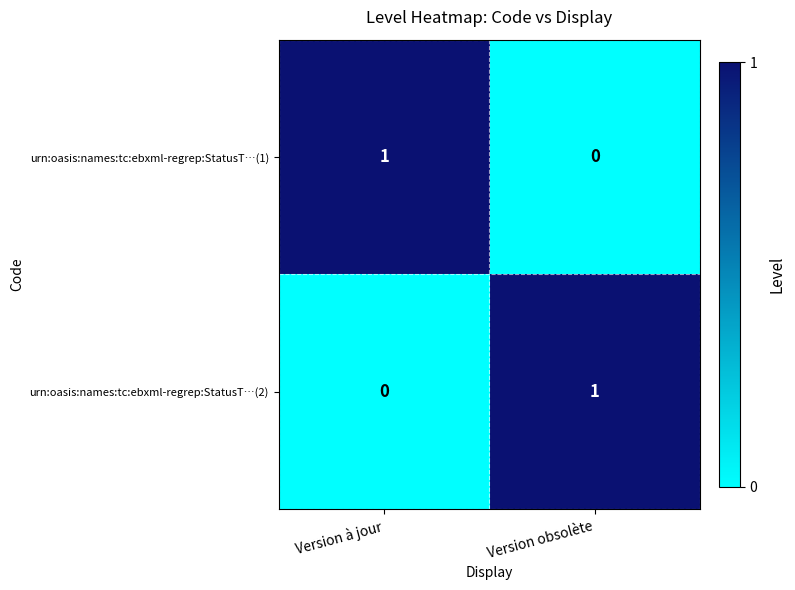

The value of urn:oasis:names:tc:ebxml-regrep:StatusT…(2) at Version obsolète is 1. True or false?

True